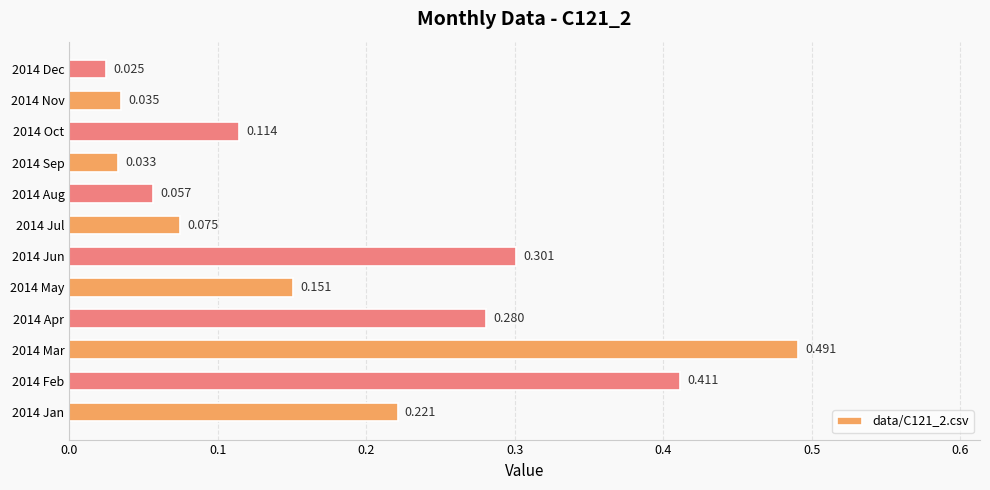

Rank the categories by value from lowest to highest.

2014 Dec, 2014 Sep, 2014 Nov, 2014 Aug, 2014 Jul, 2014 Oct, 2014 May, 2014 Jan, 2014 Apr, 2014 Jun, 2014 Feb, 2014 Mar